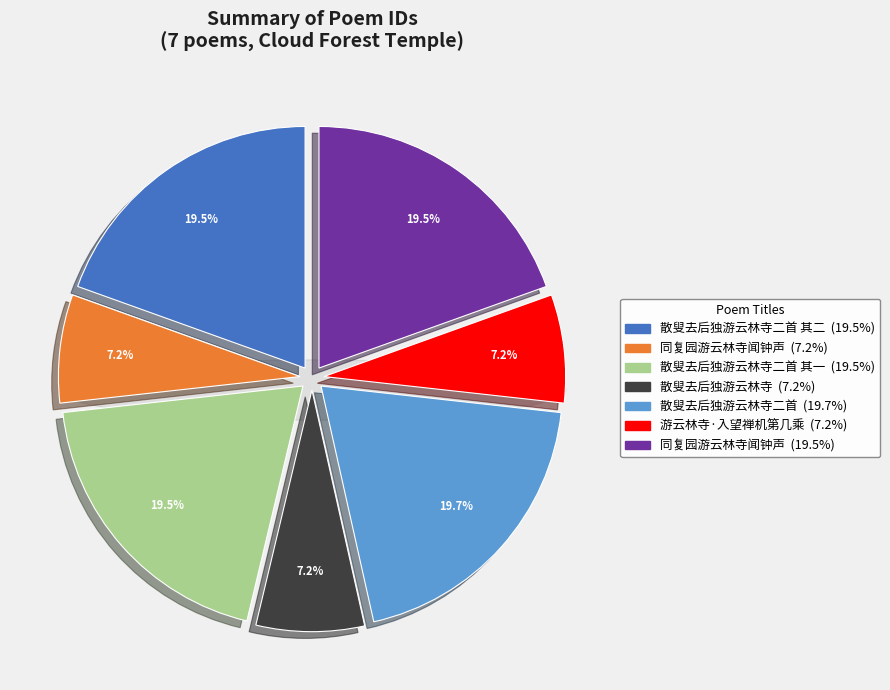

What percentage is the 散叟去后独游云林寺二首 slice, to the nearest percent?

20%